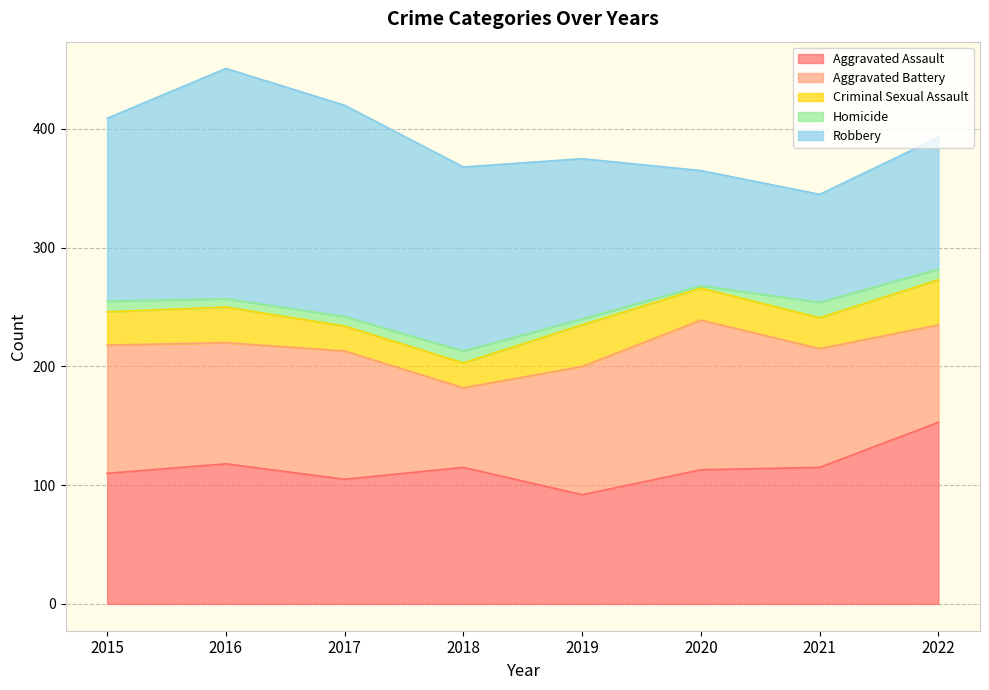

Between 2019 and 2020, which series saw the biggest shift?

Robbery